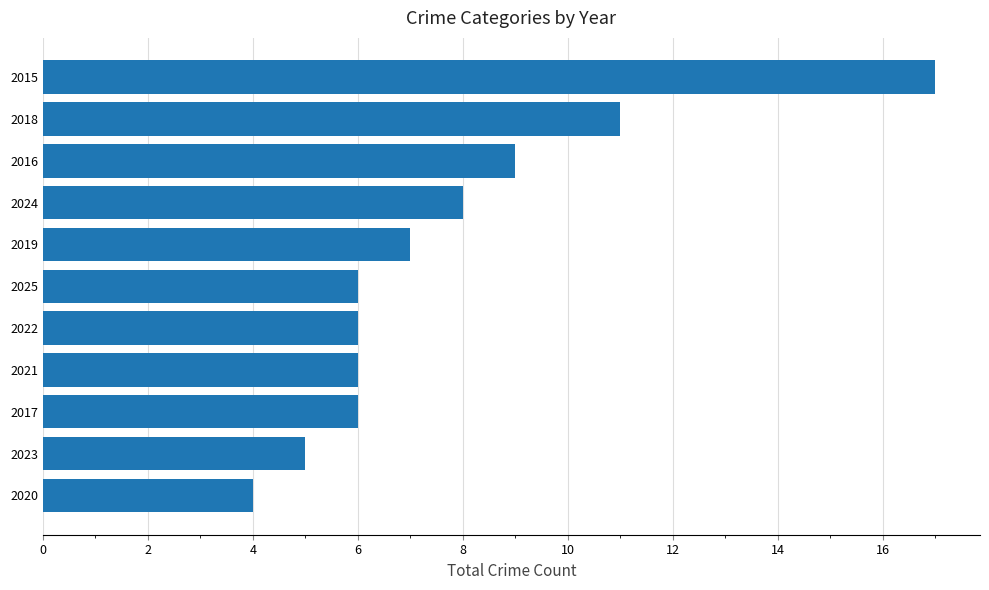

Which category has the highest value across all series?

2015